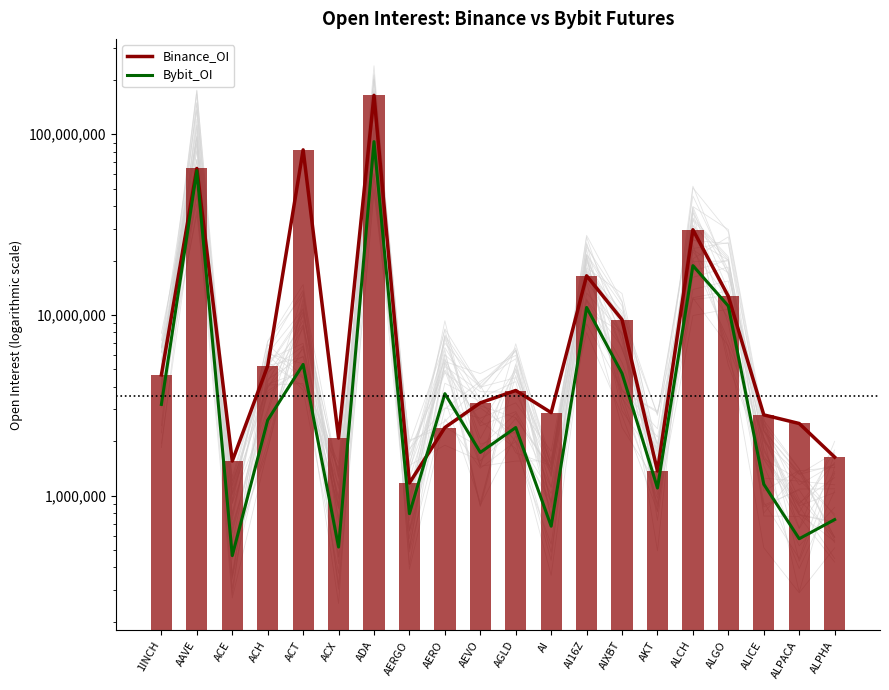

Between AIXBT and ACT, which is larger?

ACT